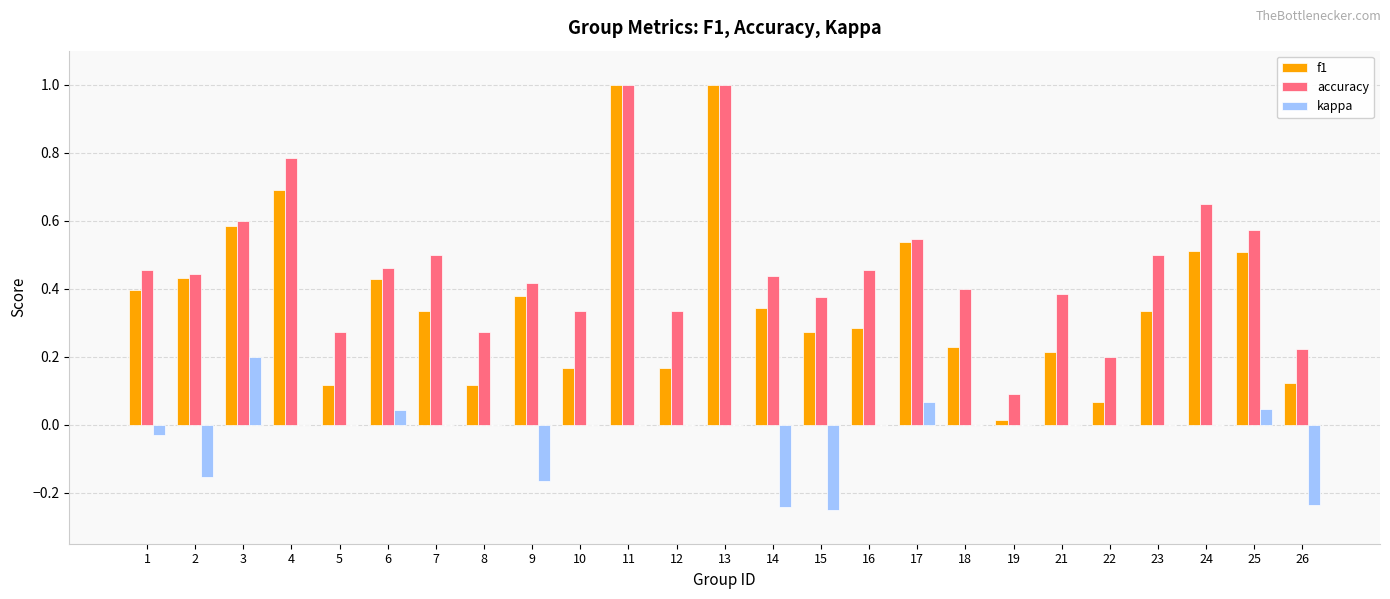

What is the sum of the accuracy values at 5 and 23?

0.8